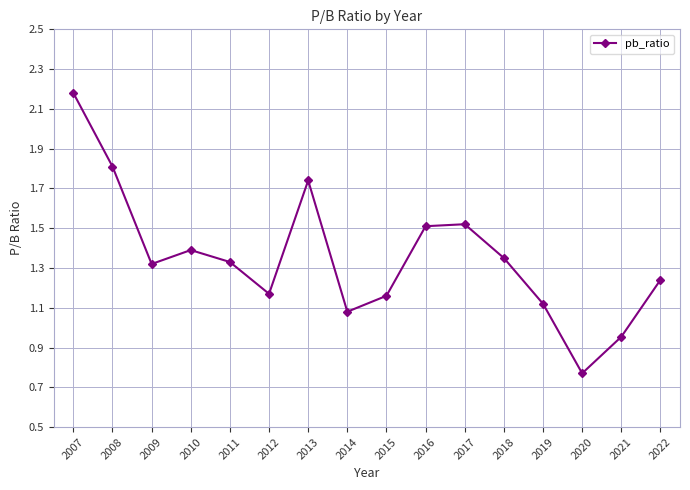

What is the ratio of the value at 2007 to the value at 2018?

1.6